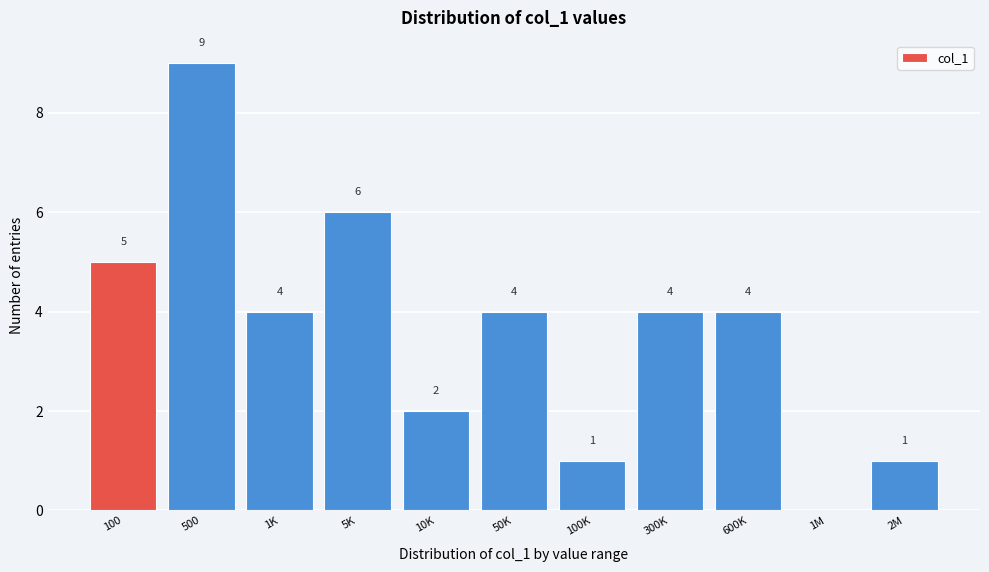

Reading left to right, transcribe all the data shown in this chart.

100=5	500=9	1K=4	5K=6	10K=2	50K=4	100K=1	300K=4	600K=4	1M=0	2M=1